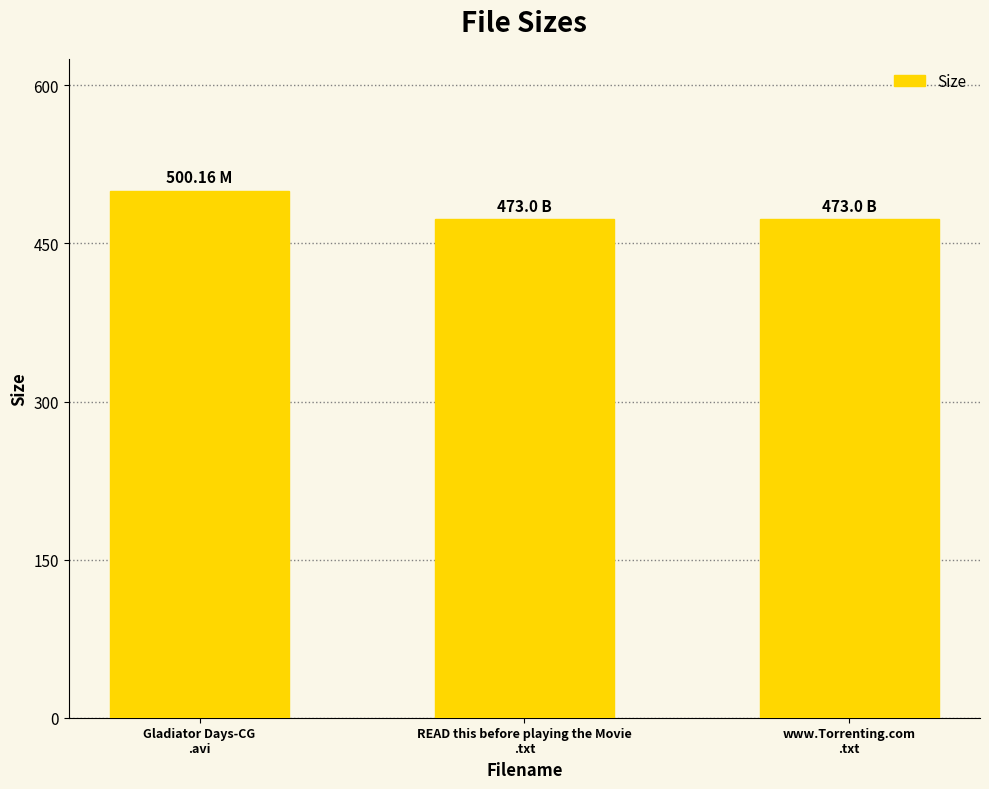

Which label corresponds to the largest value in the chart?

Gladiator Days-CG
.avi